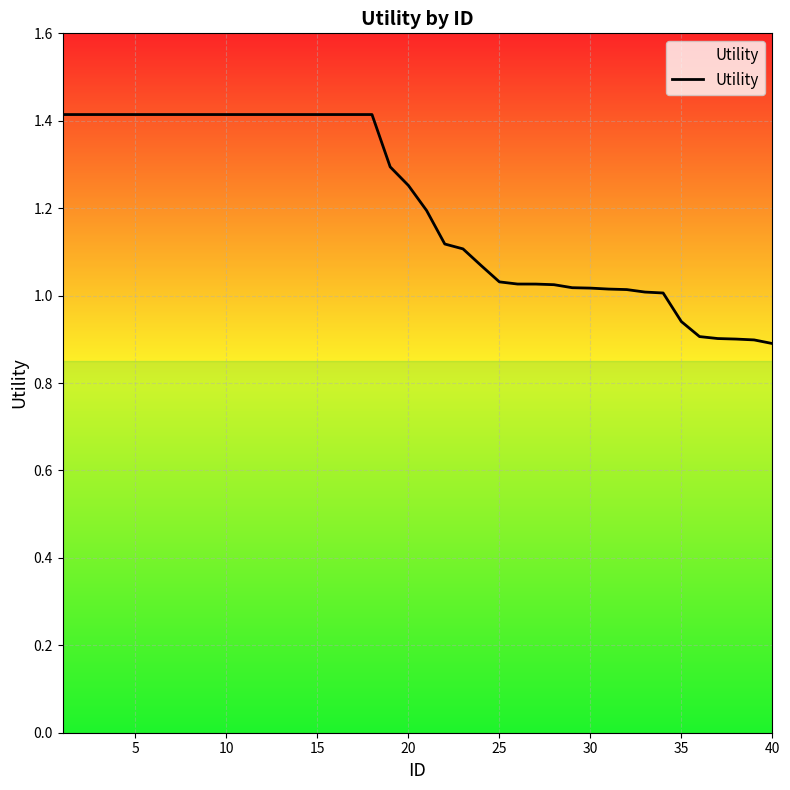

What is the greatest value displayed?

1.4